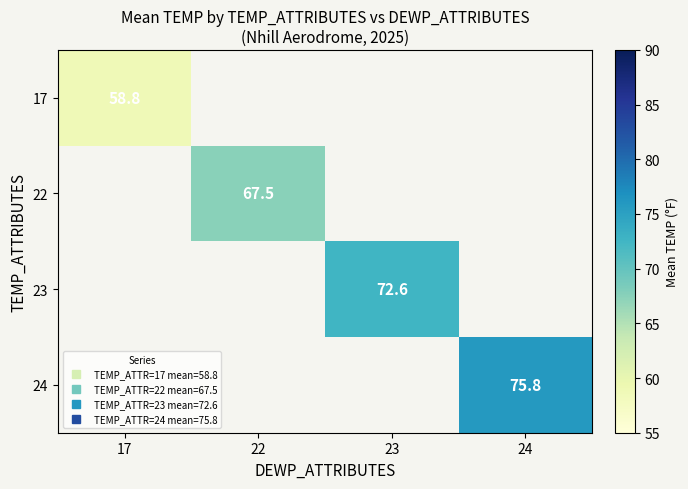

Between 17 and 23, which is larger?

23